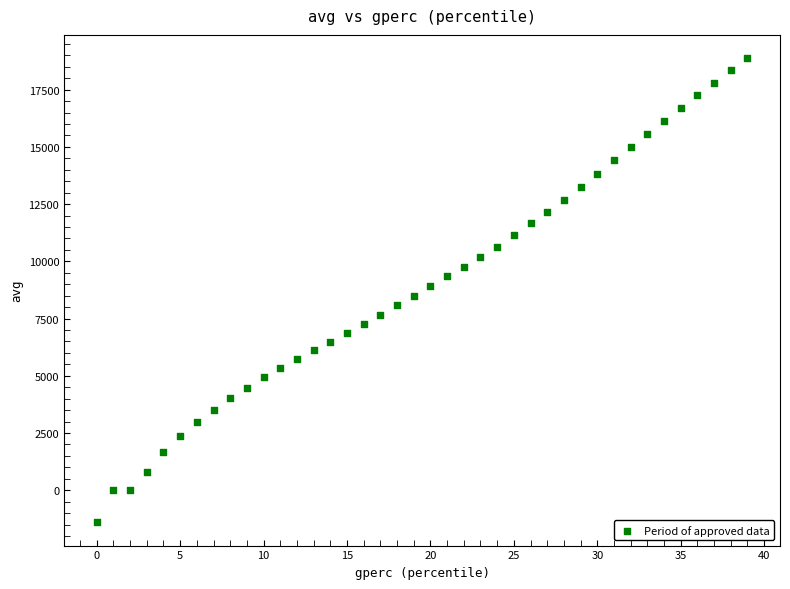

What is the range of Y values (max minus min)?

20281